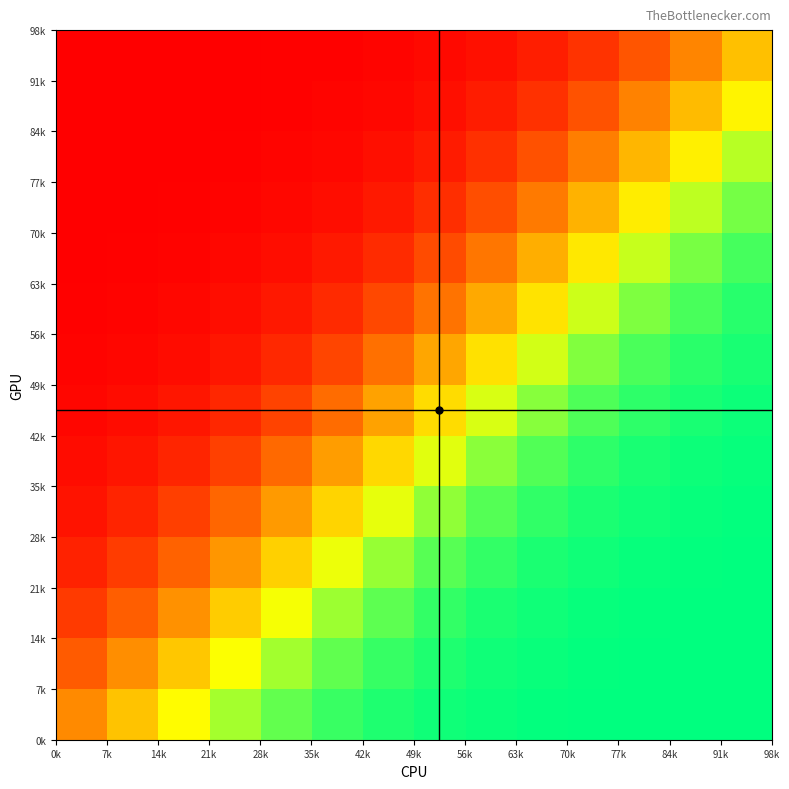

What is the maximum value shown in the chart?

1.0